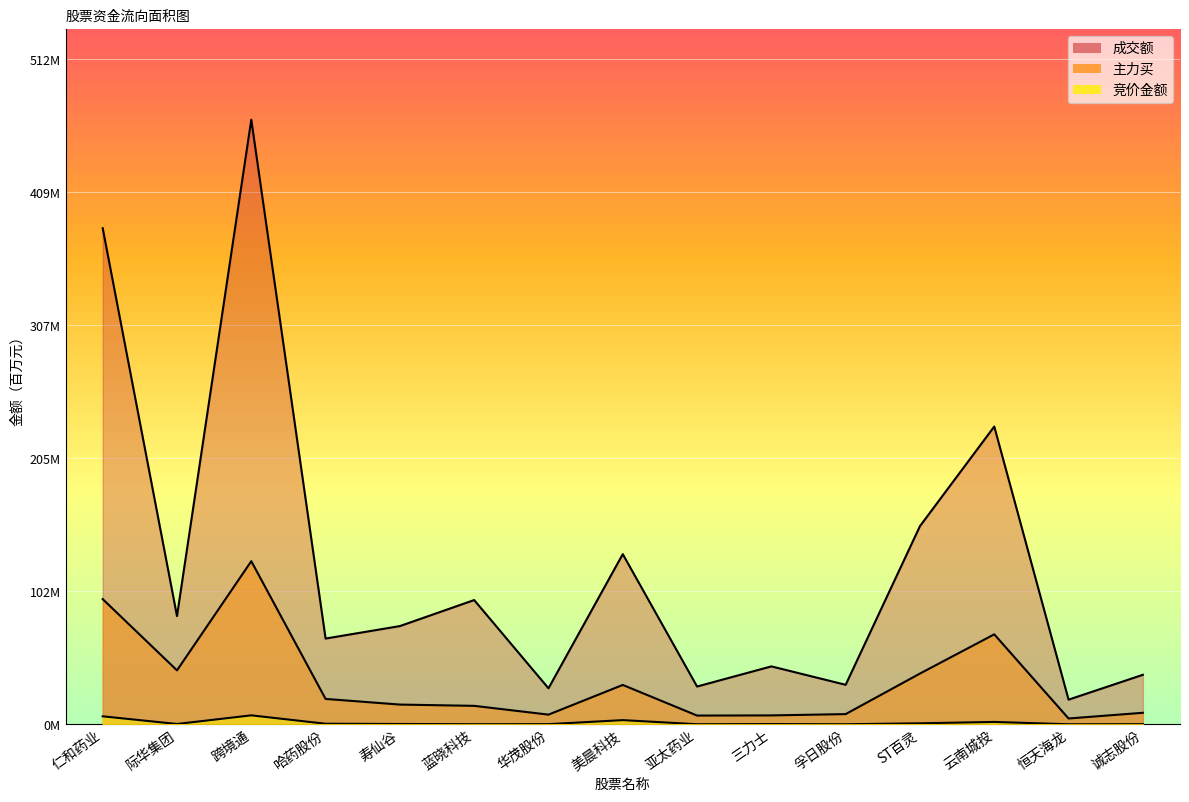

What is the spread (max minus min) of values at 诚志股份?

38.0